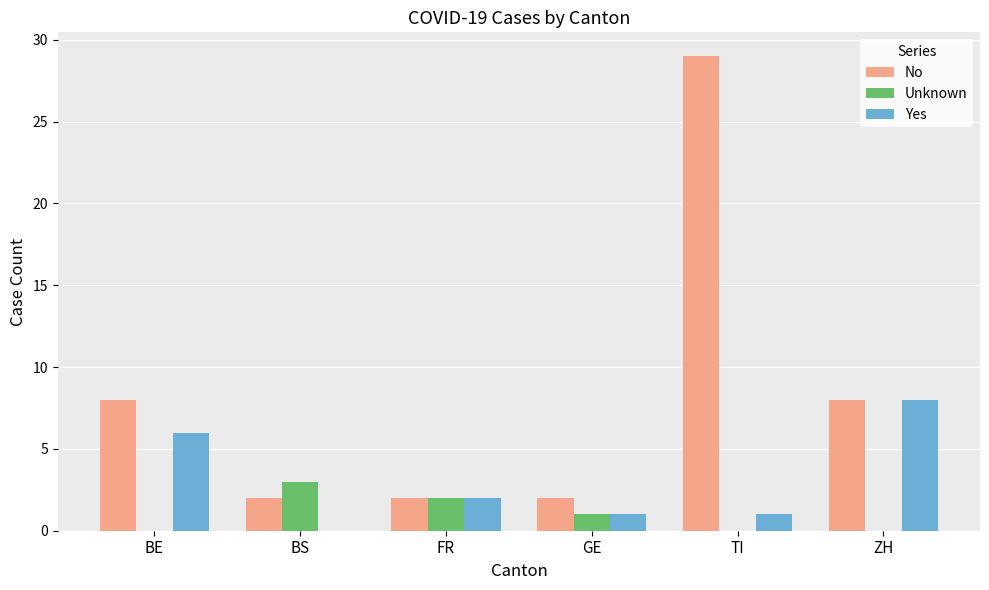

How many positive values does the Yes series have?

5